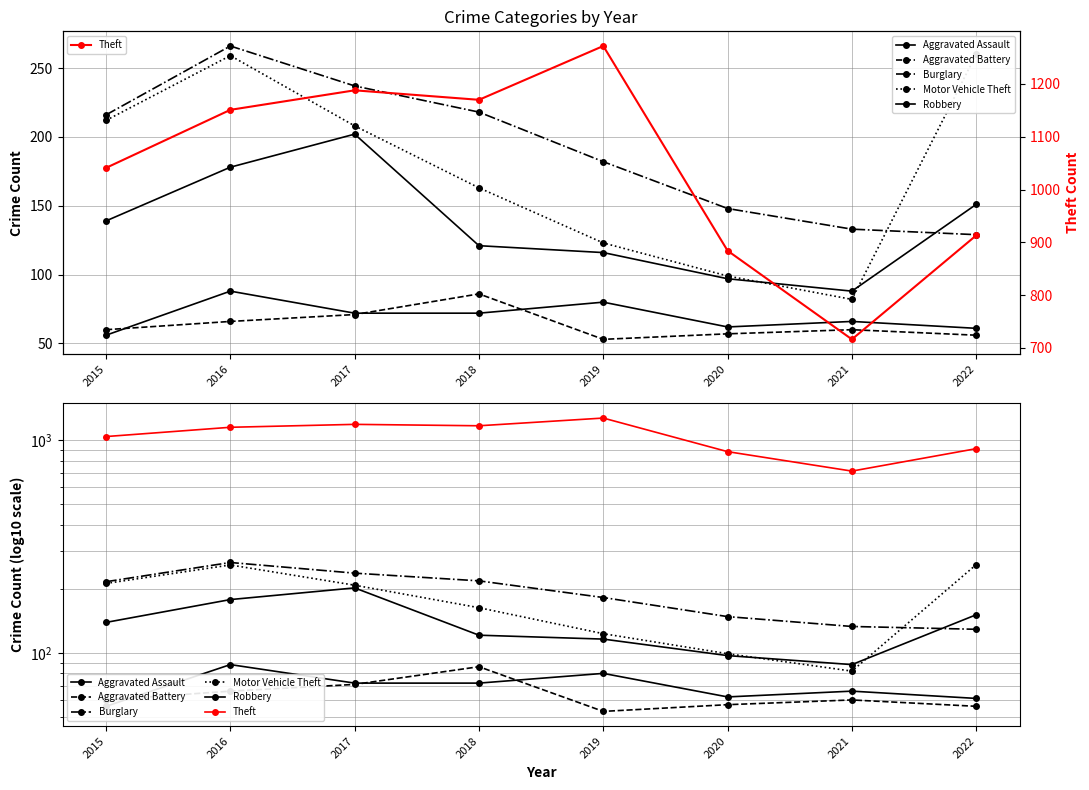

What is the difference between the maximum and second lowest values in the Robbery series?

105